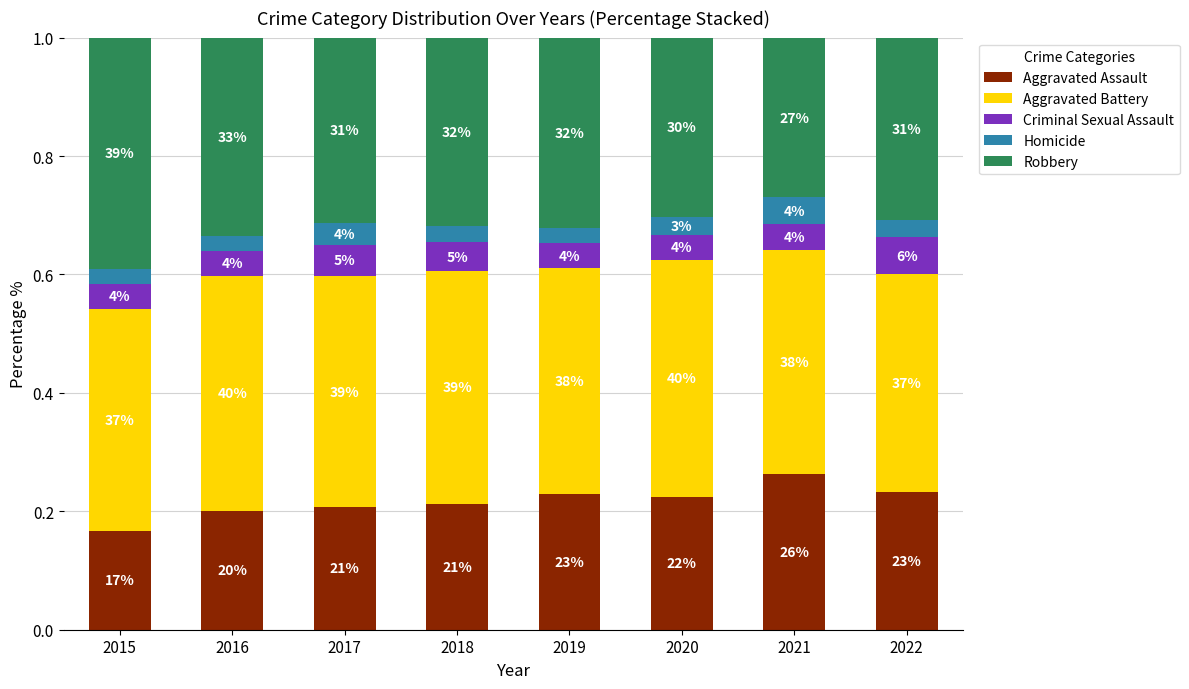

Are the bars horizontal?

No